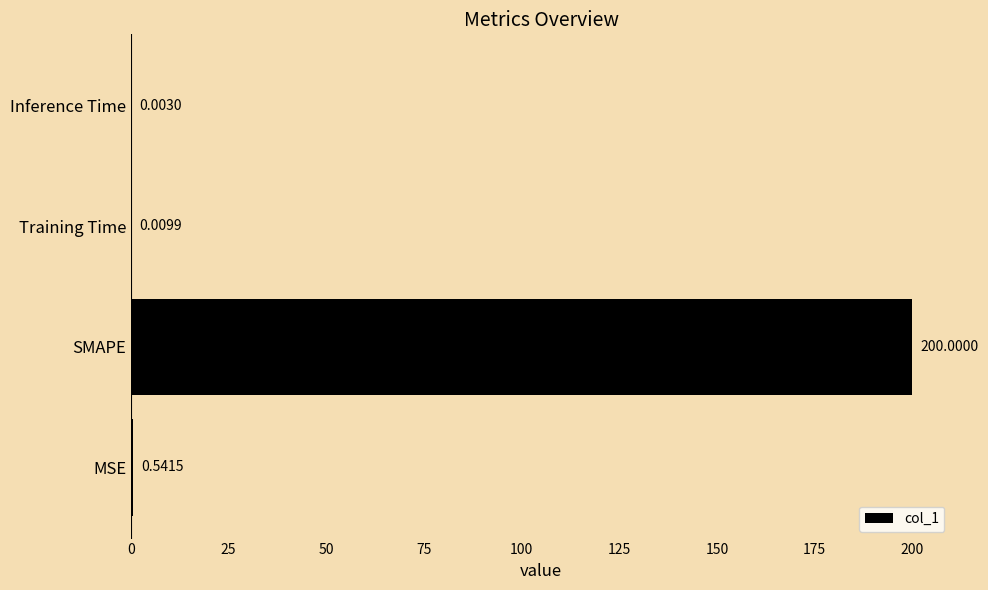

At which label is the value closest to 100?

MSE